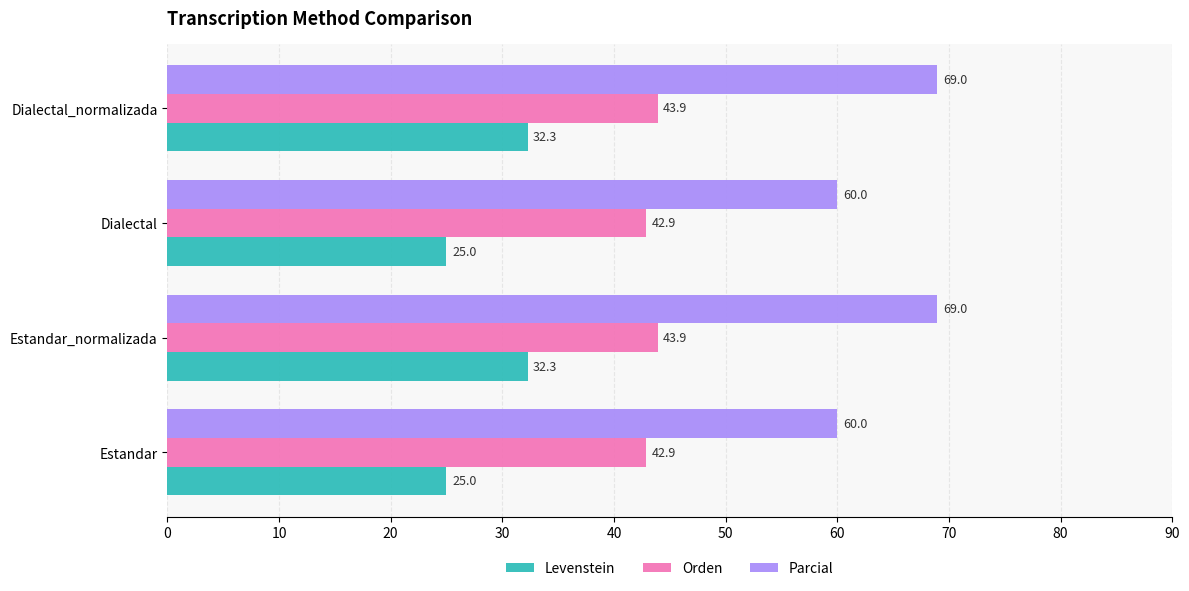

What is the maximum value for Orden?

43.9